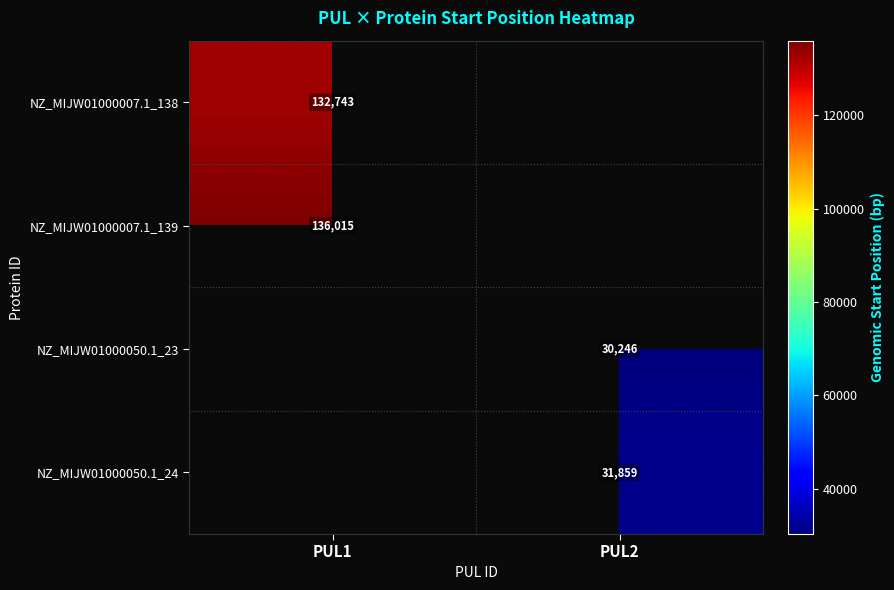

The NZ_MIJW01000050.1_23 series shows 30246 at PUL2. True or false?

True